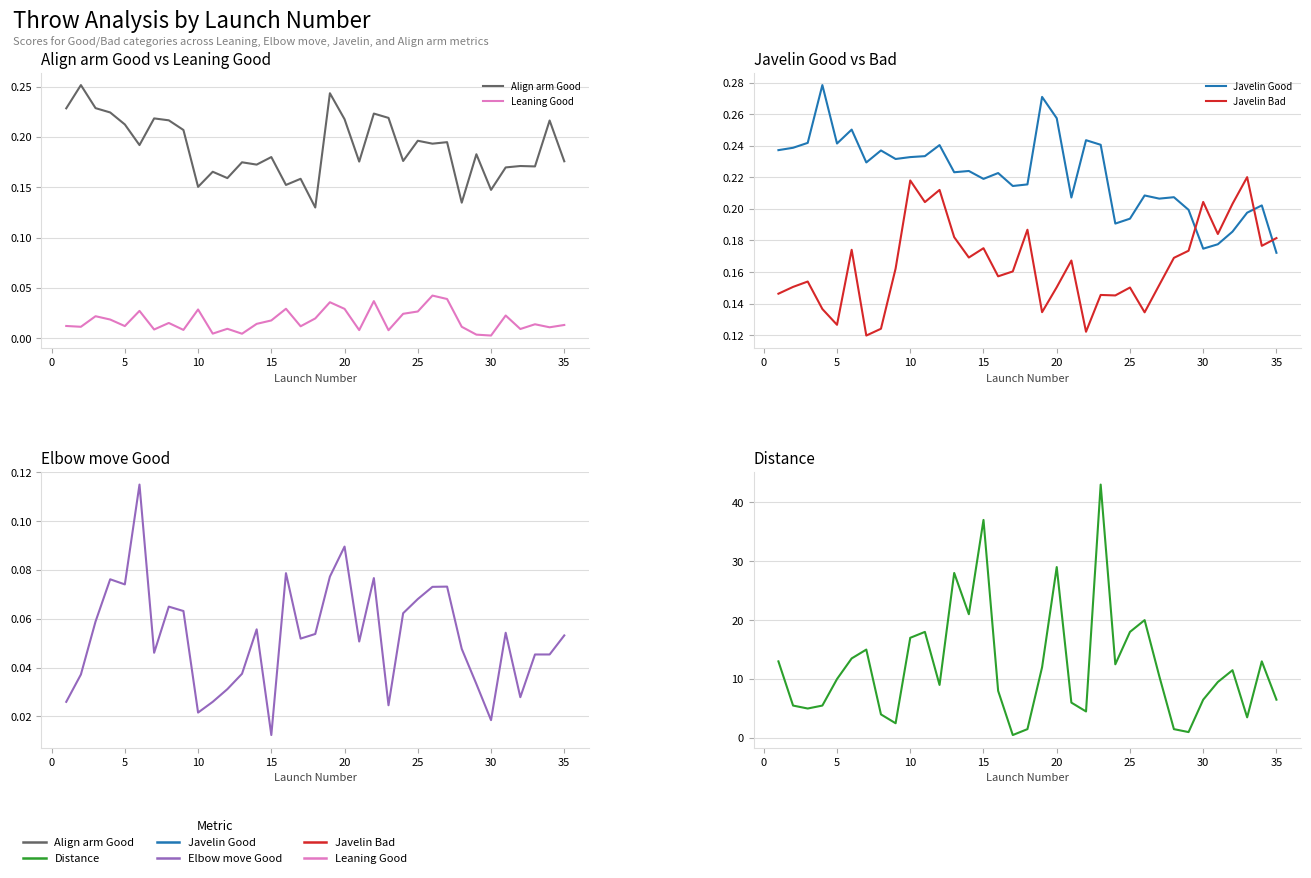

Is this an area chart (filled region under the line)?

No